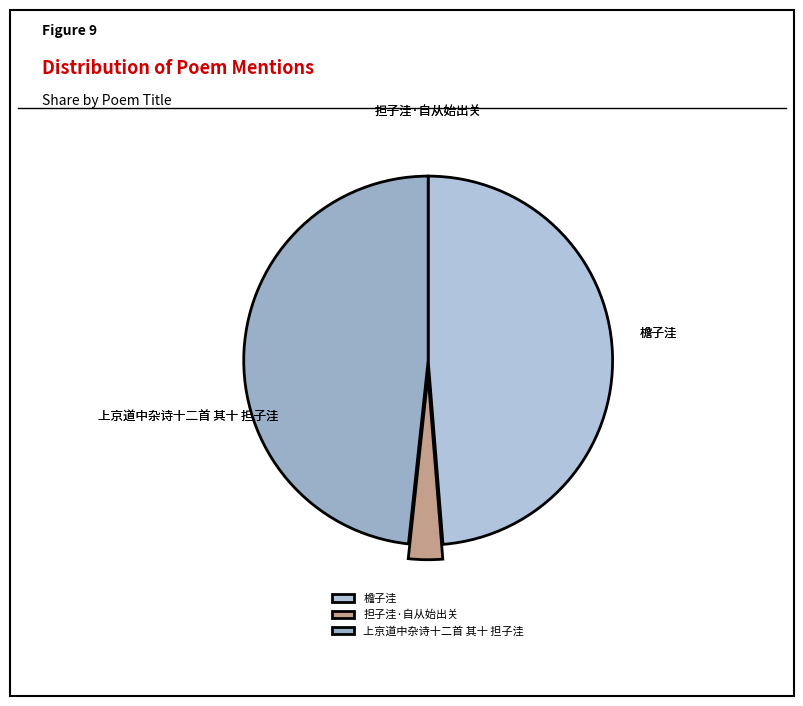

What is the ratio of the value at 檐子洼 to the value at 上京道中杂诗十二首 其十 担子洼?

1.0